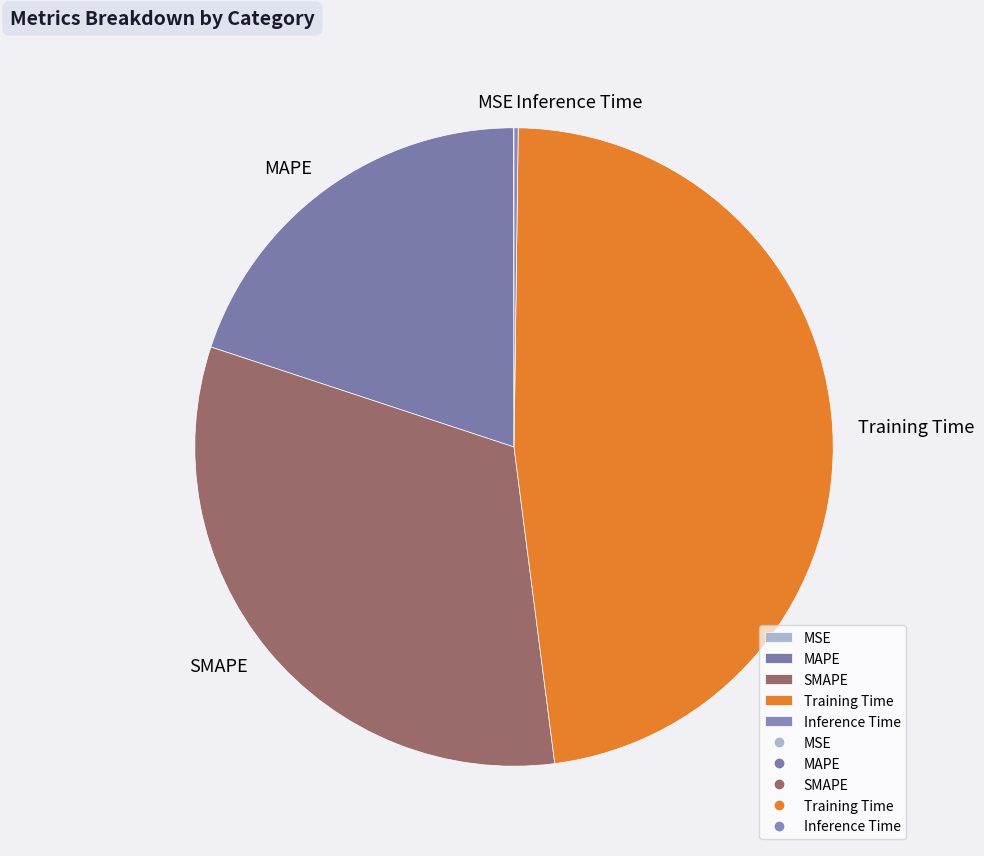

Does any single category account for the majority?

No